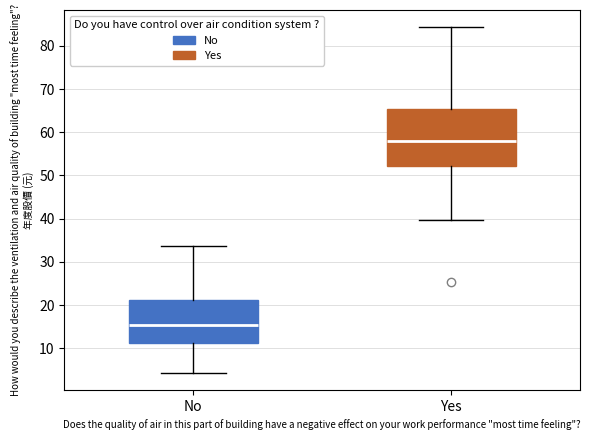

Reading left to right, transcribe this box plot: for each box, give where its median line is, the range the box spans, and where its two whiskers end, as read against the y-axis. The values are not printed on the chart, so give them approximately, as read against the axis.

No: median 15, box 11 to 21, whiskers 4 to 34
Yes: median 58, box 52 to 65, whiskers 40 to 84